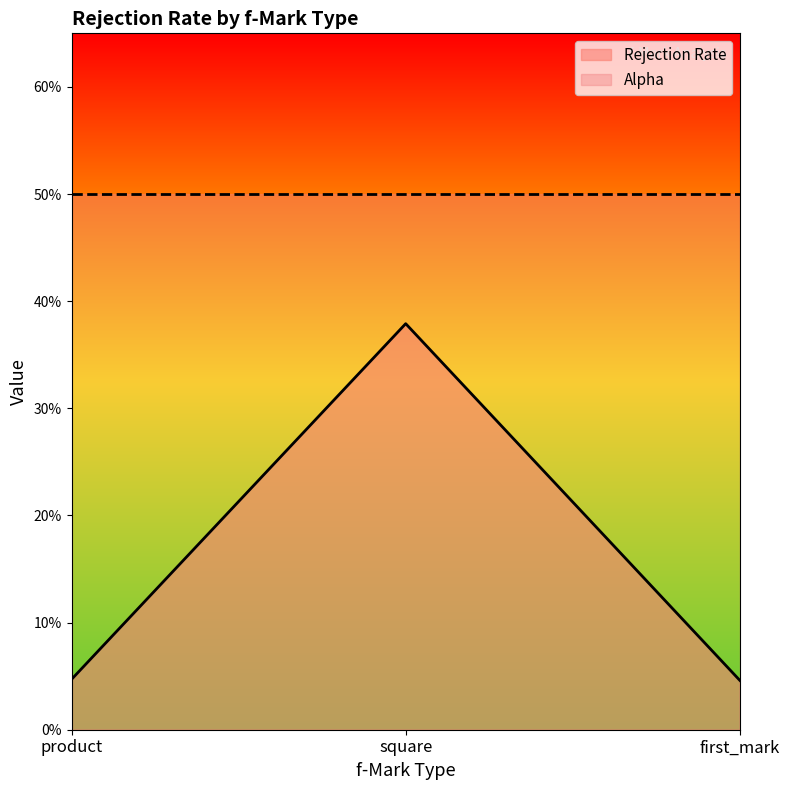

What is the sum of the values at square and first_mark?

0.4